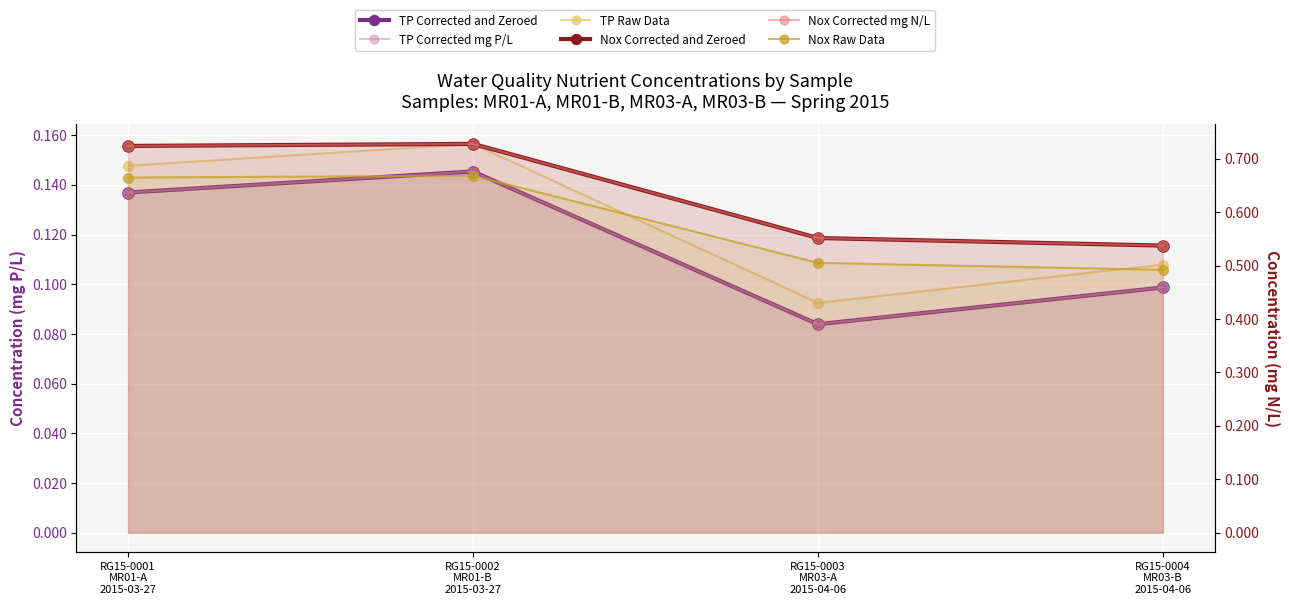

What is the highest value of the TP Corrected and Zeroed series?

0.1